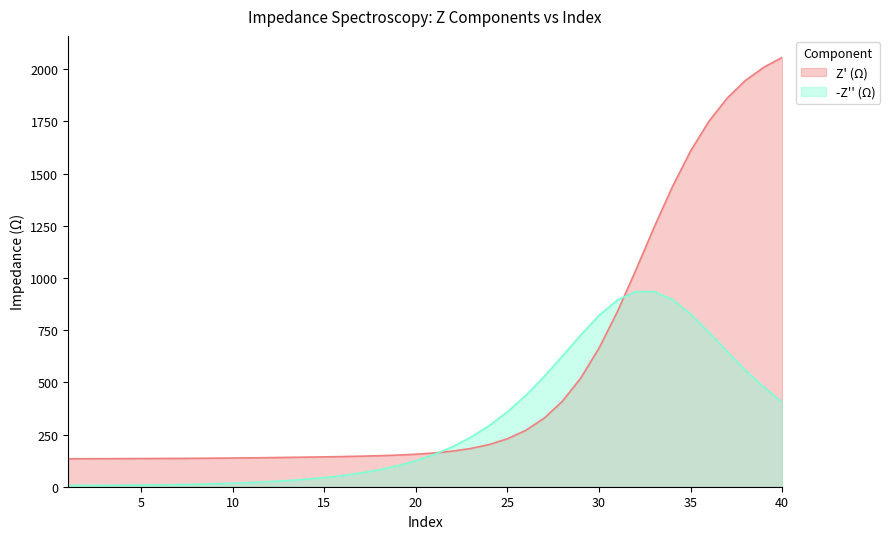

How many series are shown in this chart?

2